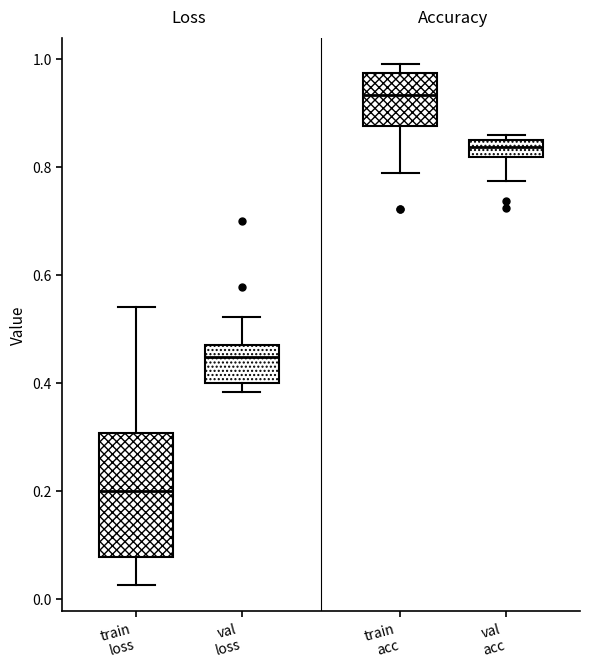

Reading left to right, read every box against the y-axis: the position of its median line, the range the box covers, and the ends of its whiskers. The values are not printed on the chart, so give them approximately, as read against the axis.

train loss: median 0.20, box 0.08 to 0.30, whiskers 0.02 to 0.54
val loss: median 0.44, box 0.40 to 0.48, whiskers 0.38 to 0.52
train acc: median 0.94, box 0.88 to 0.98, whiskers 0.78 to 1.00
val acc: median 0.84 (inside the box), box 0.82 to 0.84, whiskers 0.78 to 0.86